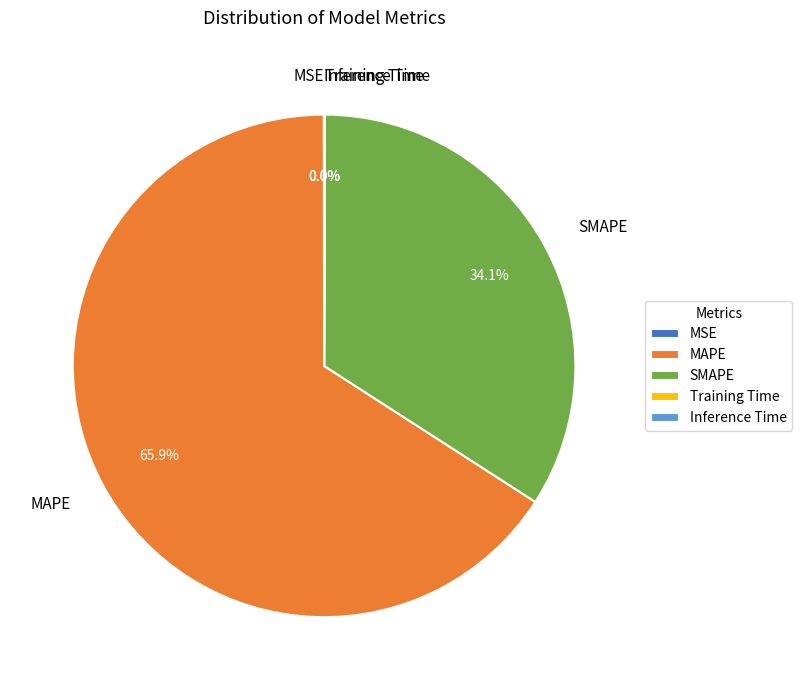

What is the largest slice in the pie chart?

MAPE